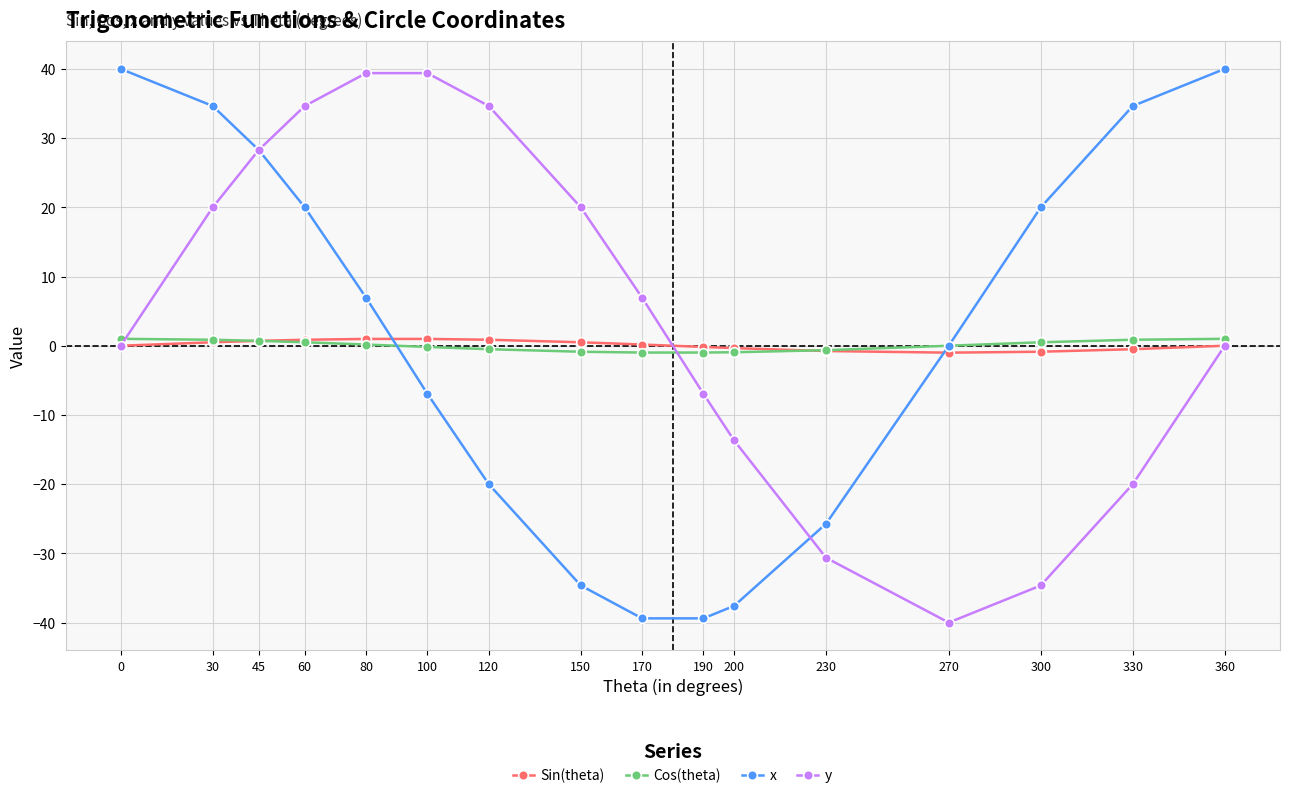

Which series changed the most between 0 and 150?

x